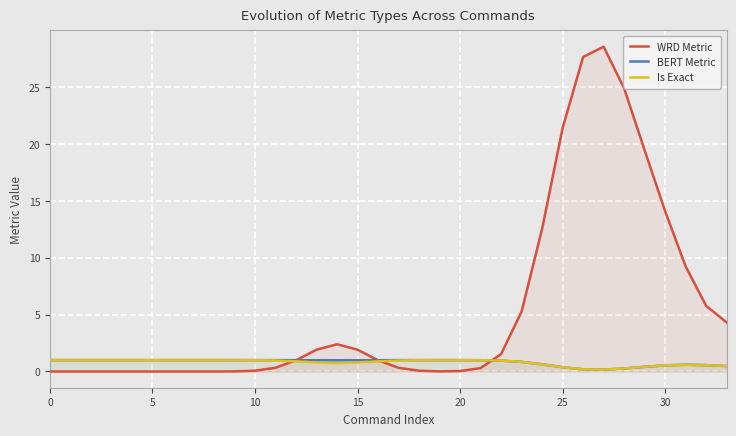

What is the difference between the Is Exact values at 32 and 27?

0.4